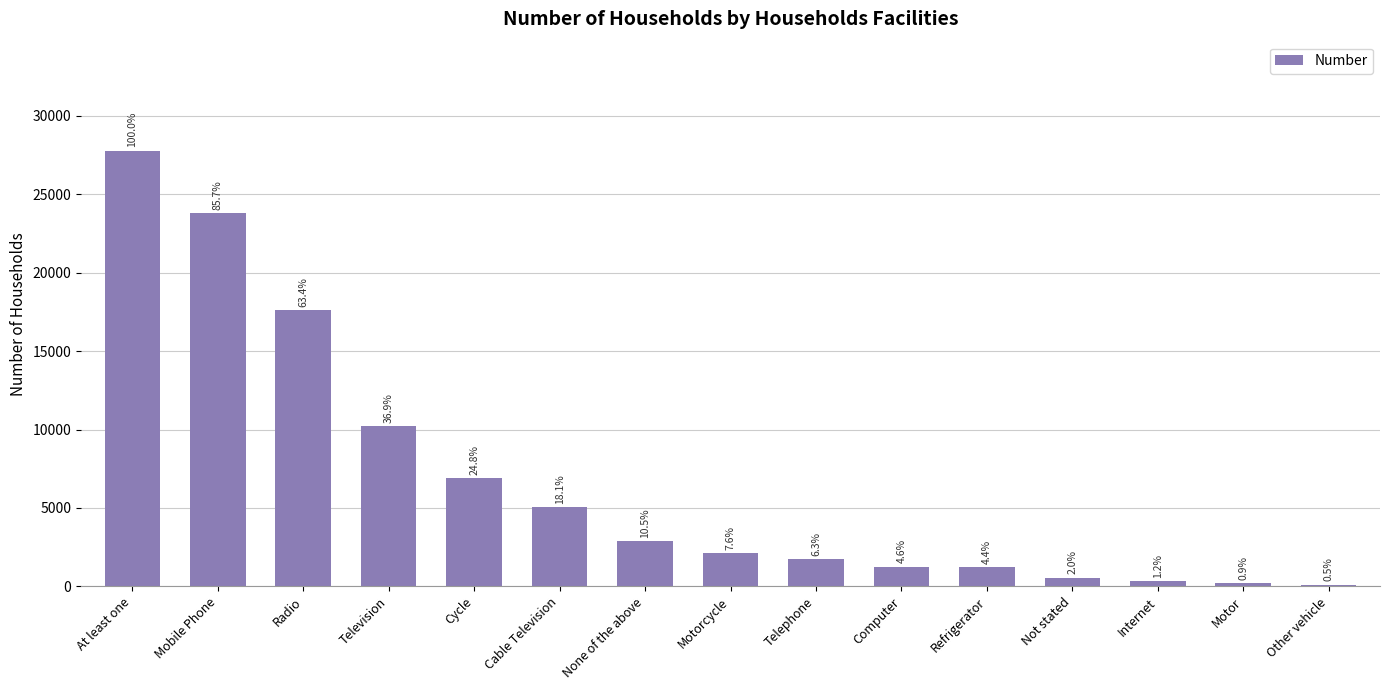

Does the chart contain any negative values?

No